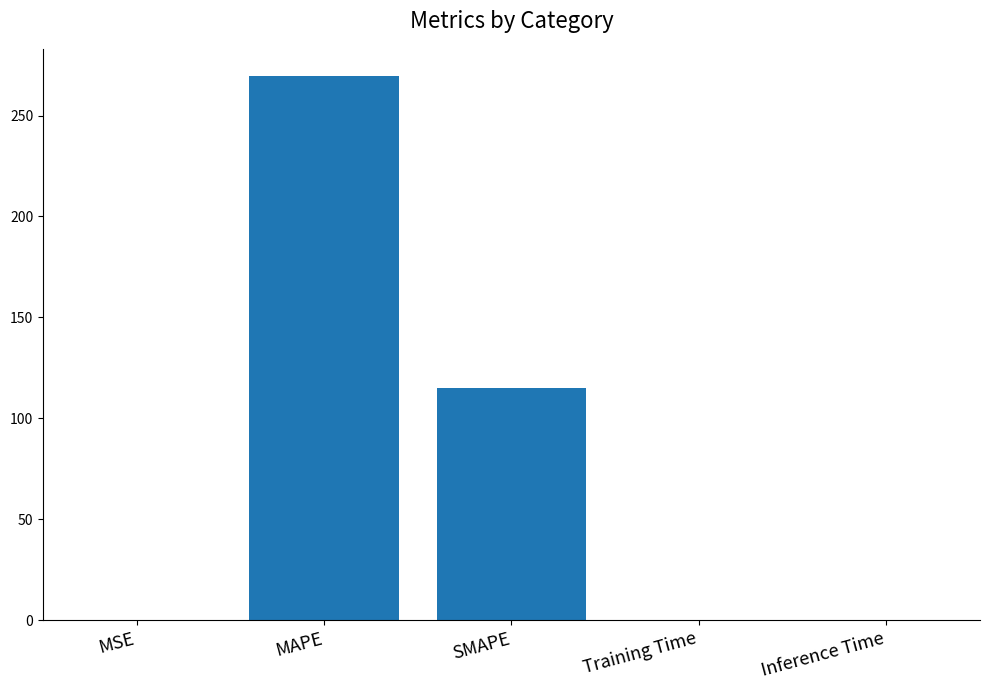

Between SMAPE and MAPE, which is larger?

MAPE